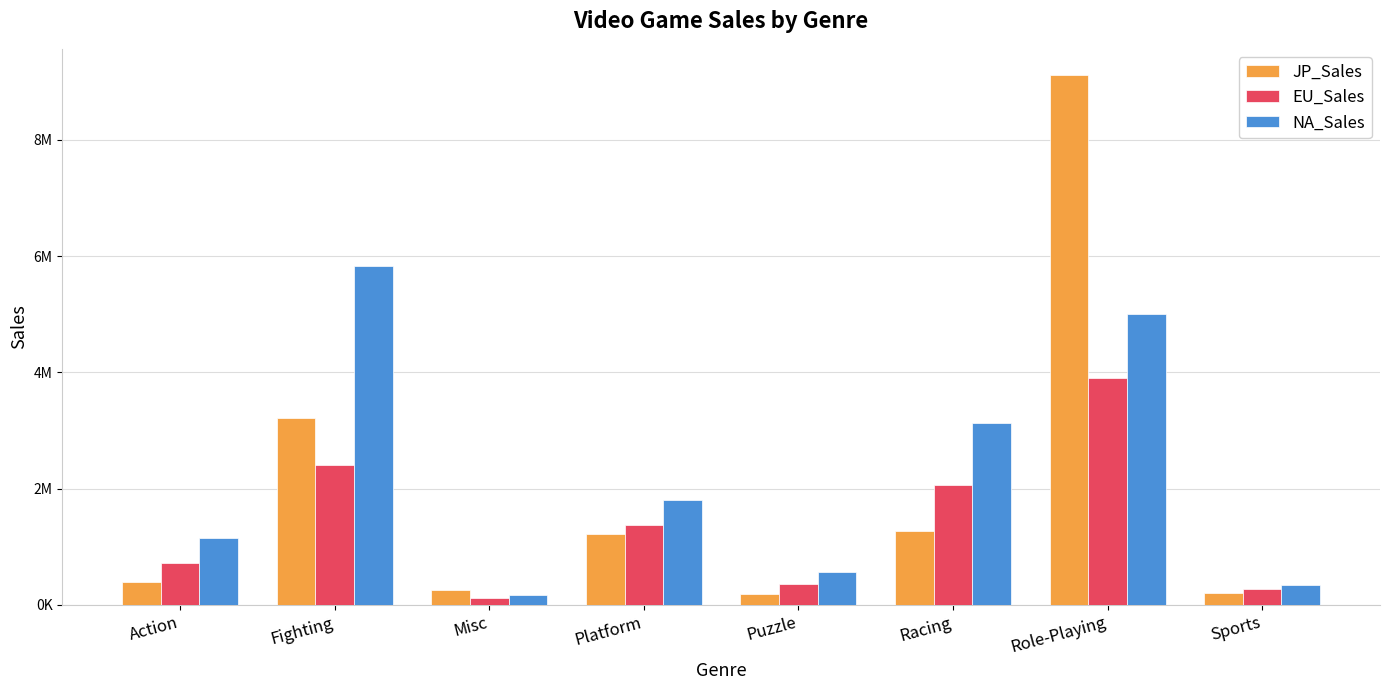

Does the chart contain stacked bars?

No